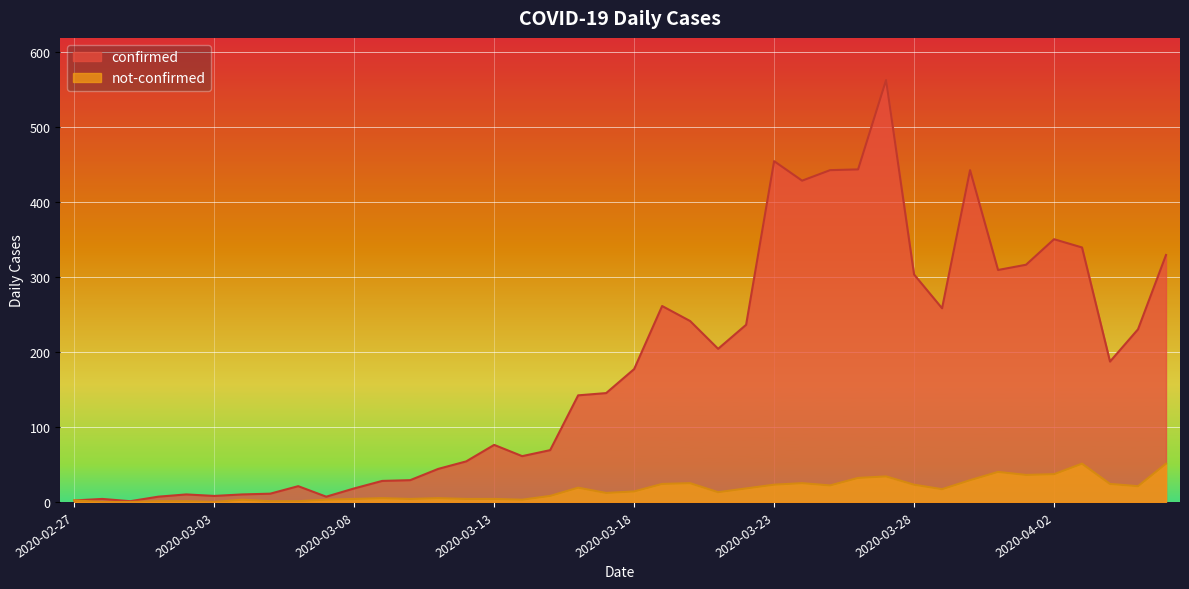

Does the chart display data point markers on the line(s)?

No